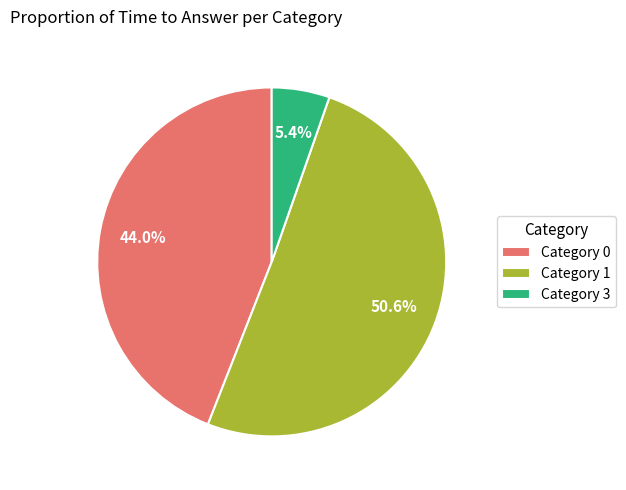

Rank the categories by value from highest to lowest.

Category 1, Category 0, Category 3